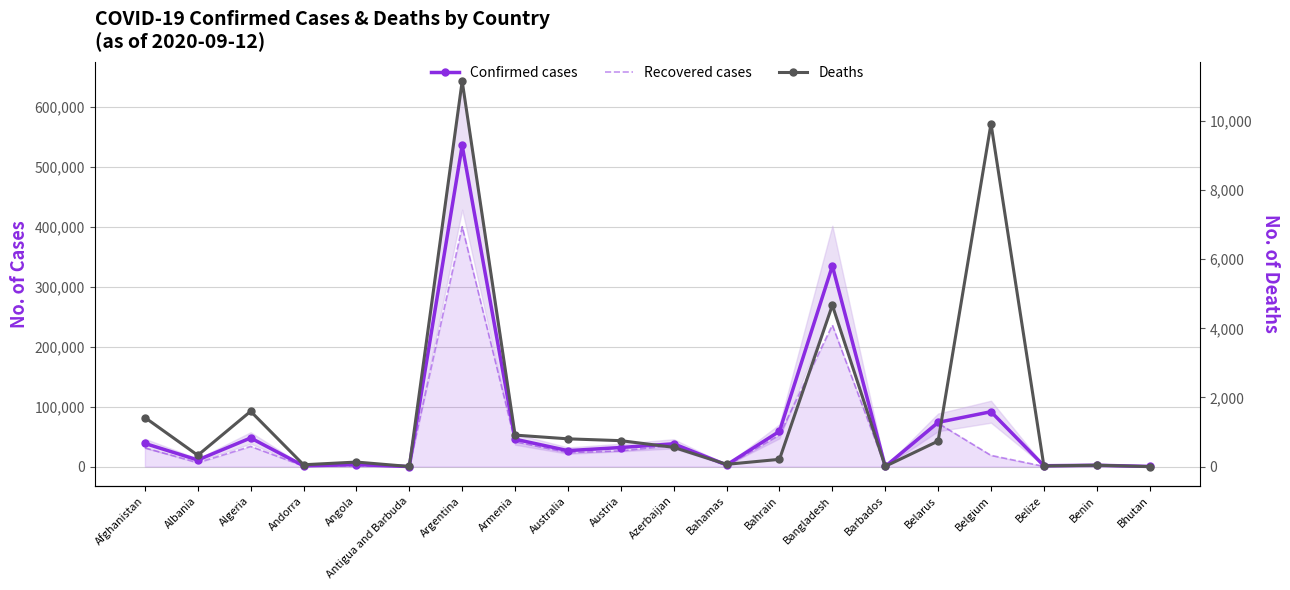

Count the number of categories in the chart.

20